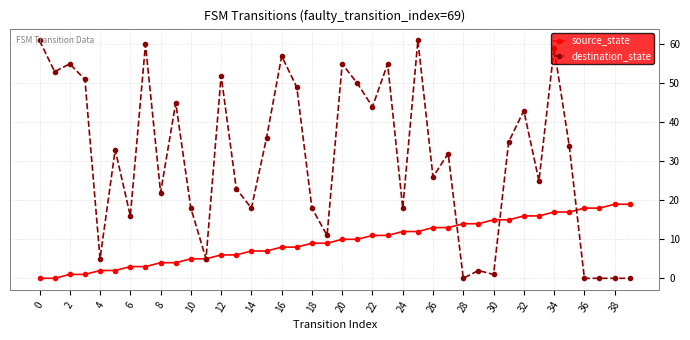

What is the difference between the second highest and second lowest values in the destination_state series?

61